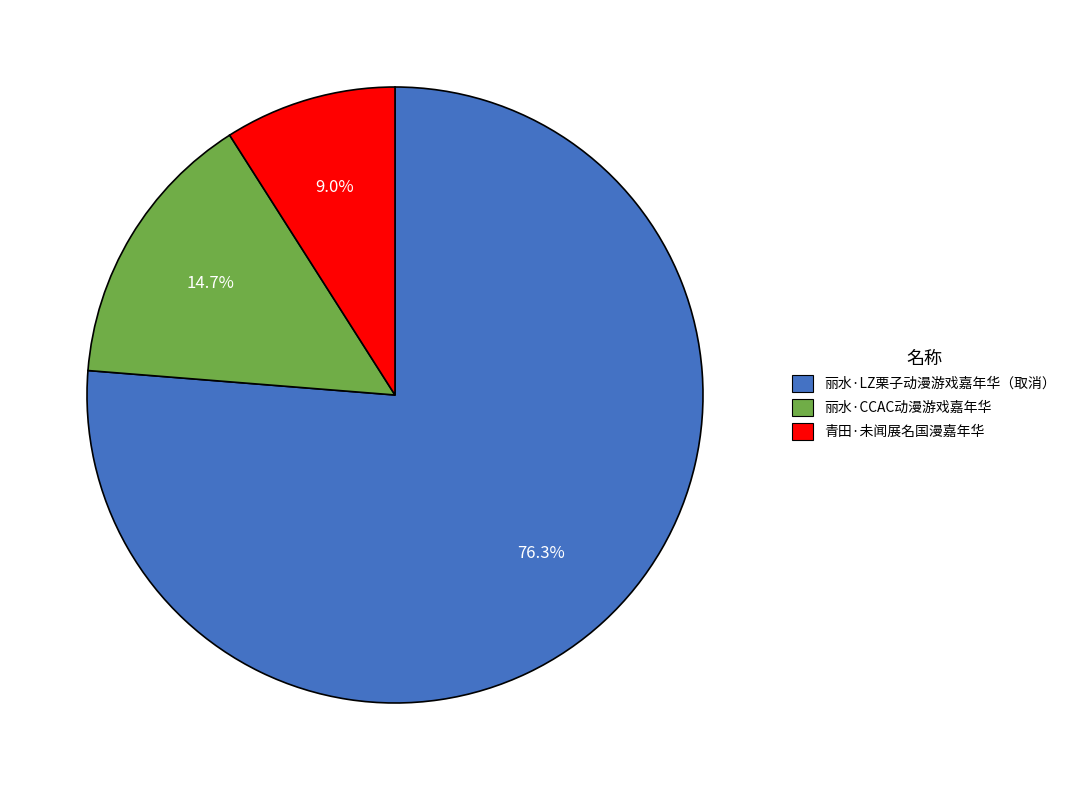

Combined, do 青田·未闻展名国漫嘉年华 and 丽水·CCAC动漫游戏嘉年华 account for over 50%?

No